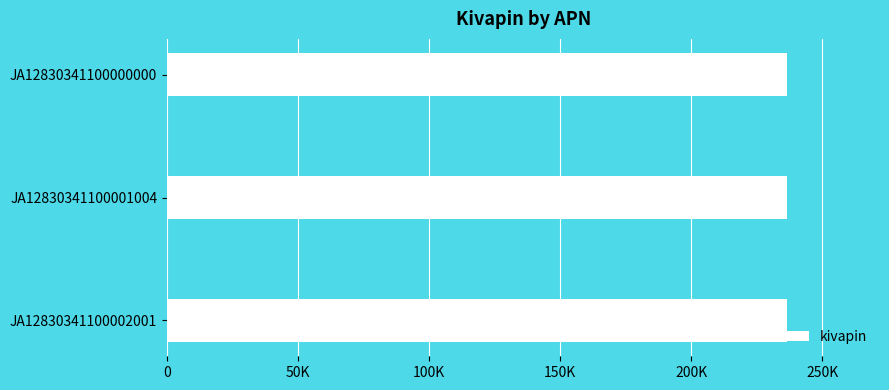

Are the bars horizontal?

Yes